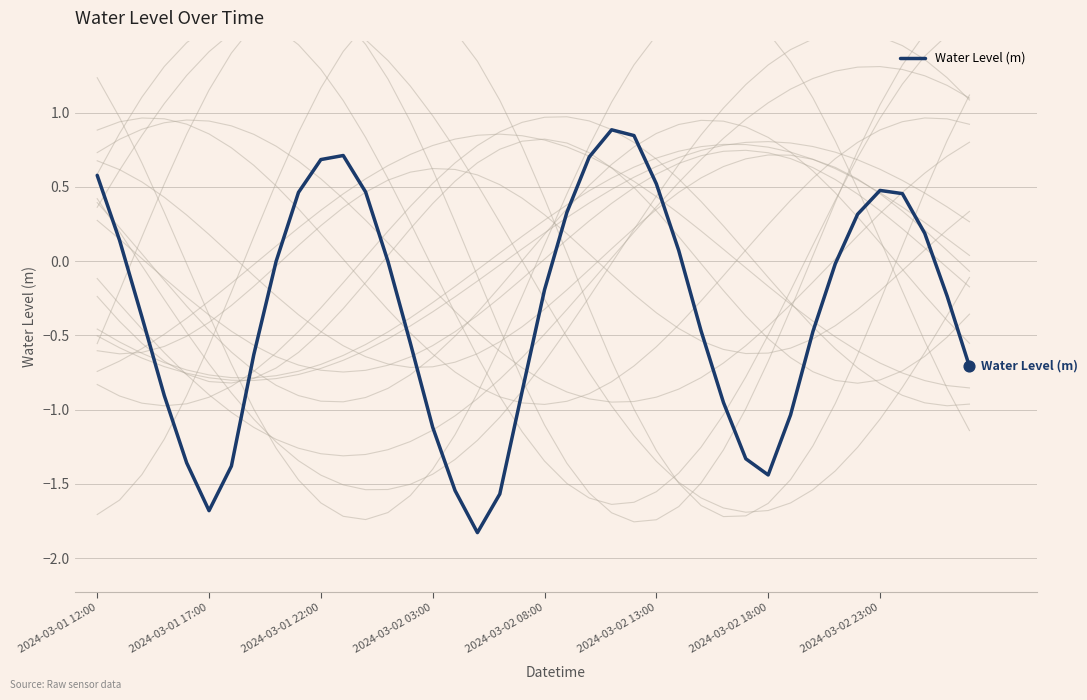

What is the lowest value of the Water Level (m) series?

-1.8